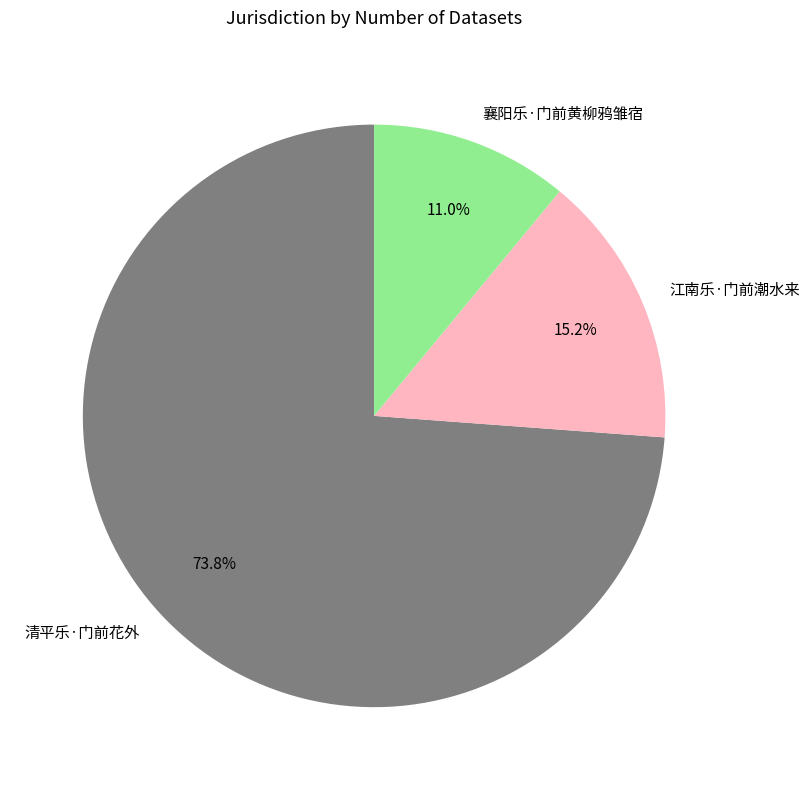

What percentage is NOT represented by 襄阳乐·门前黄柳鸦雏宿?

89.0%